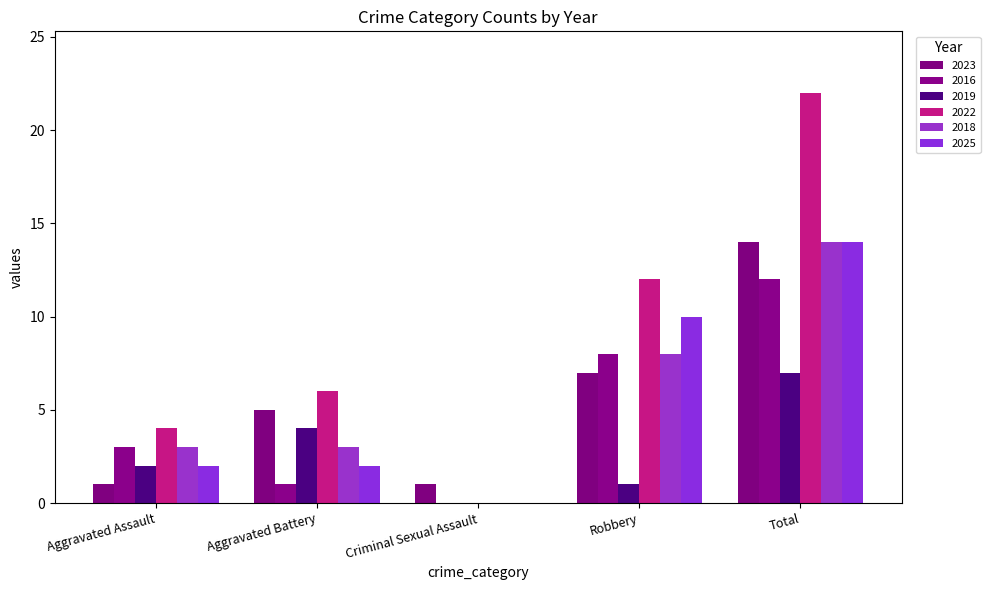

What is the maximum value for 2018?

14